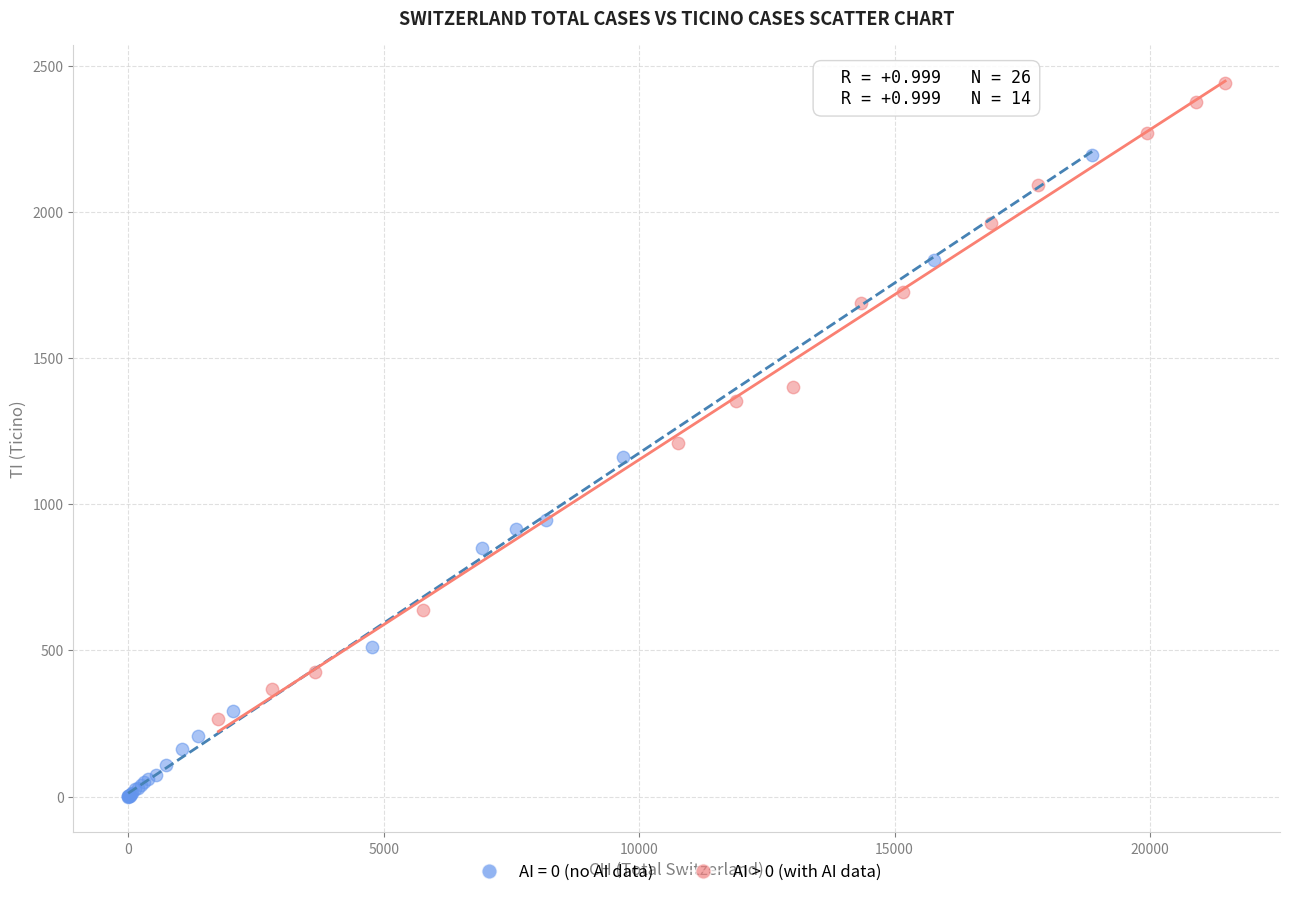

Which series reaches the maximum Y coordinate?

AI > 0 (with AI data)